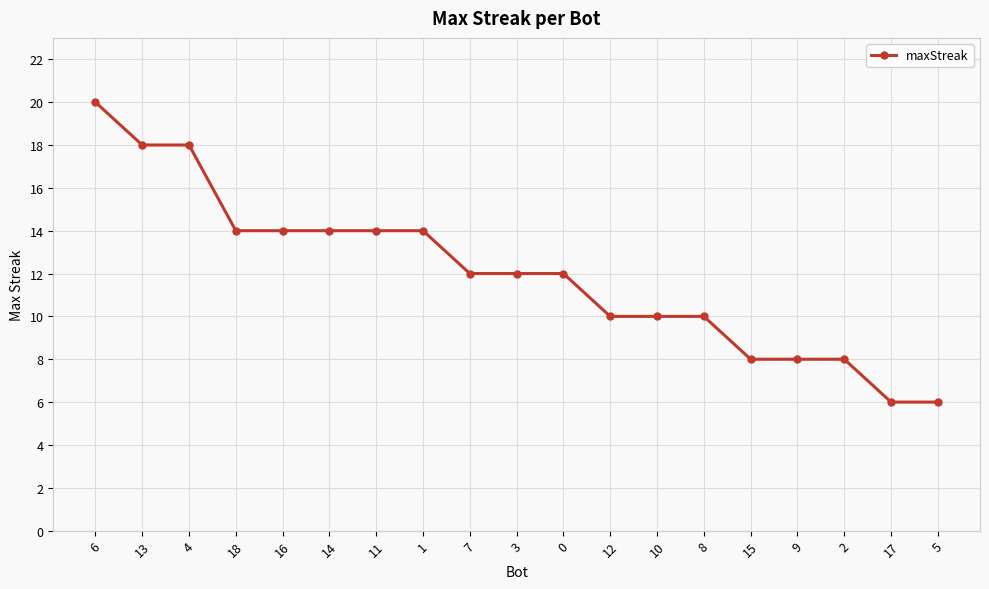

What is the ratio of the value at 8 to the value at 18?

0.7